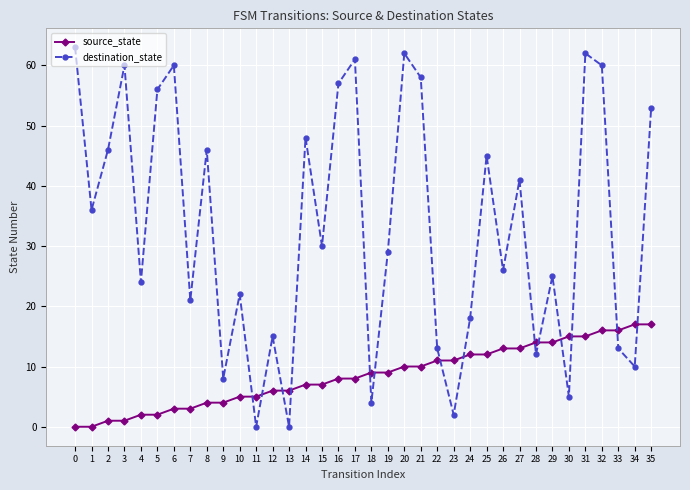

Which series has the largest total across all categories?

destination_state